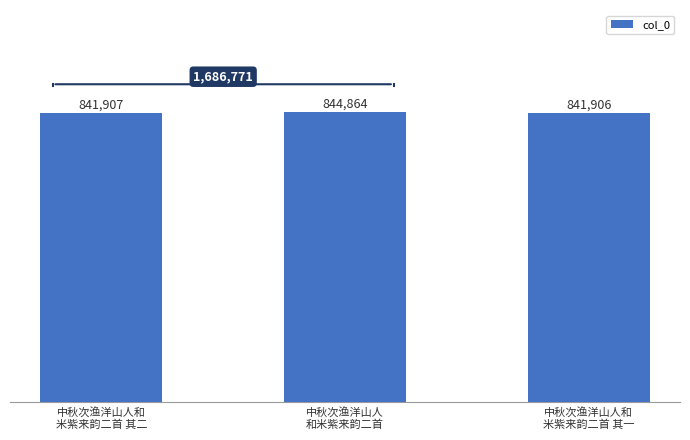

What is the value of the 3rd bar from the left?

841906